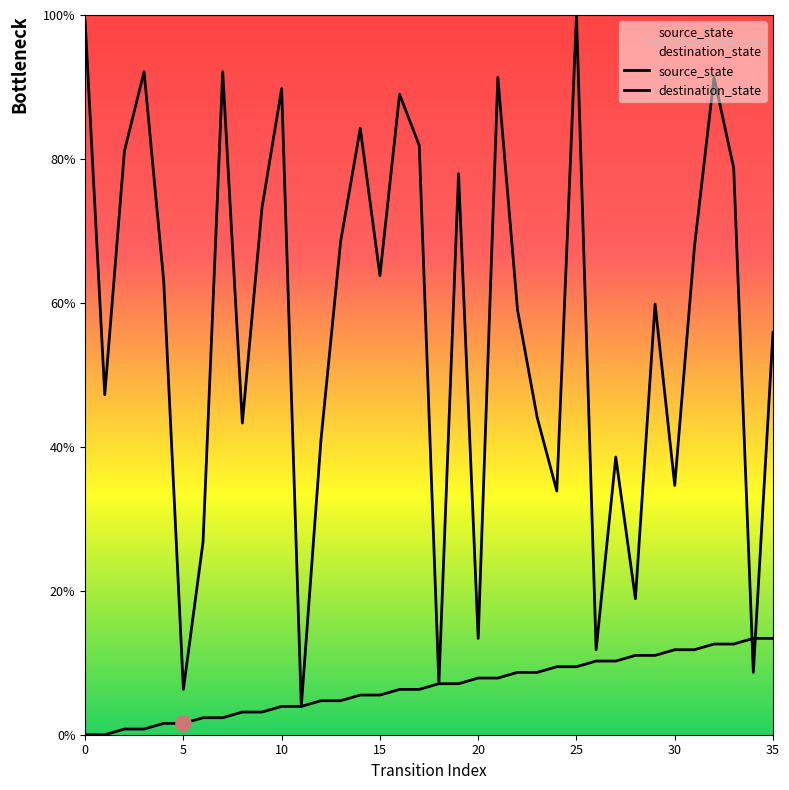

At which category is the sum across all series the highest?

25